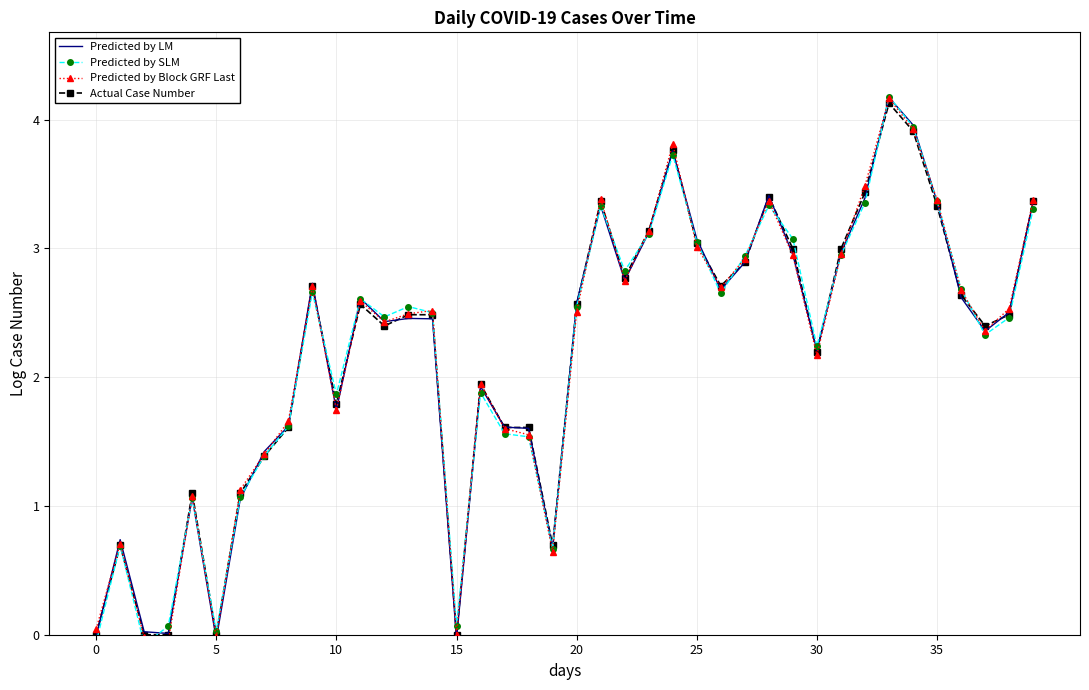

The Predicted by LM series shows 1.8 at 25. True or false?

False